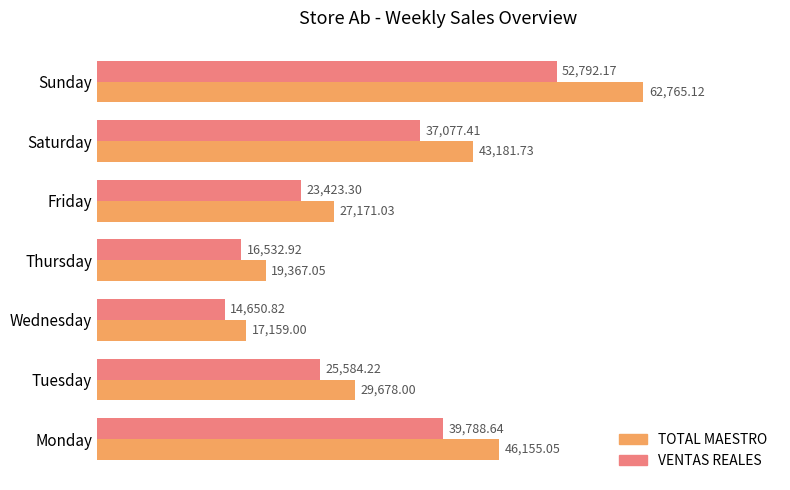

Which series changed the most between Monday and Saturday?

TOTAL MAESTRO